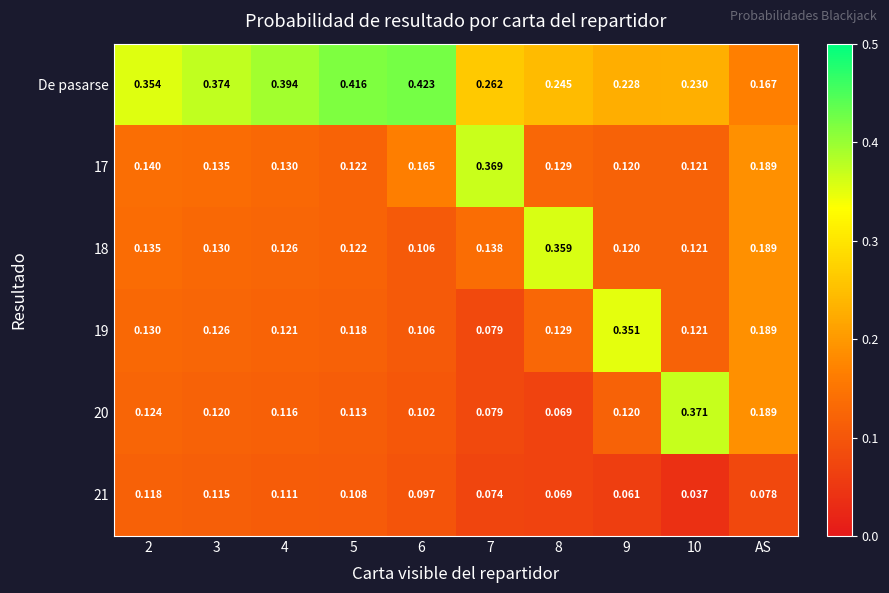

What is the total value across all series at AS?

1.0